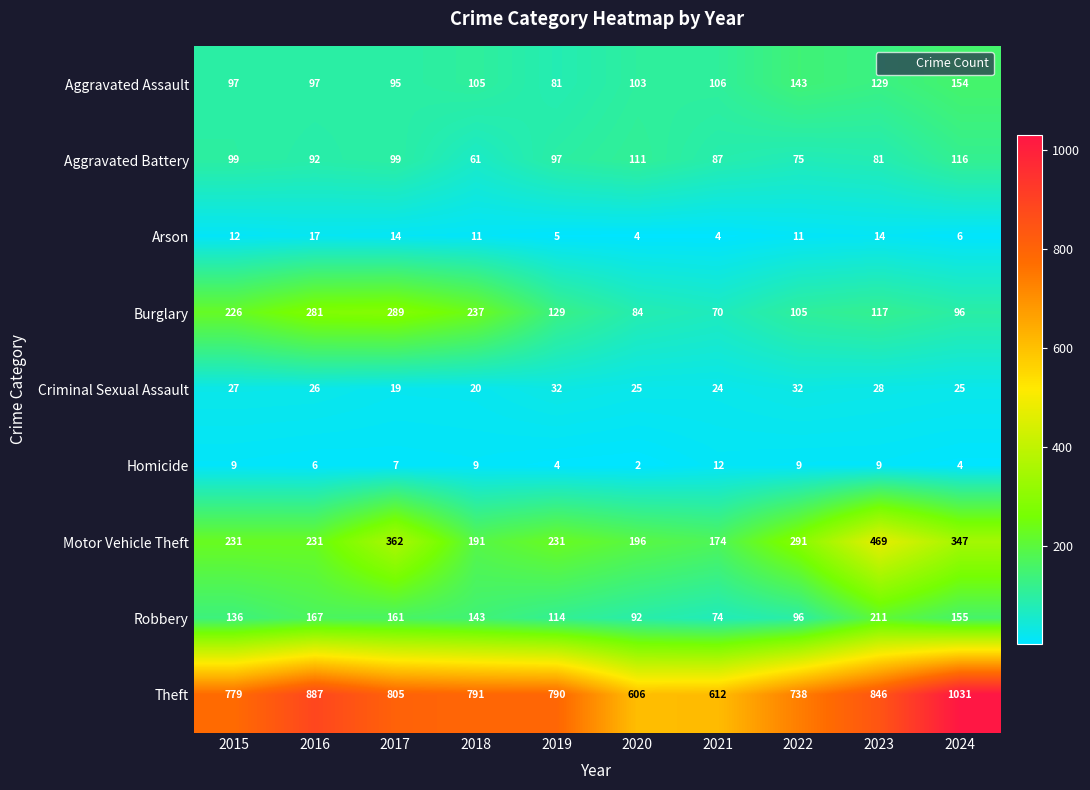

What is the difference between the second highest and minimum values in the Criminal Sexual Assault series?

13